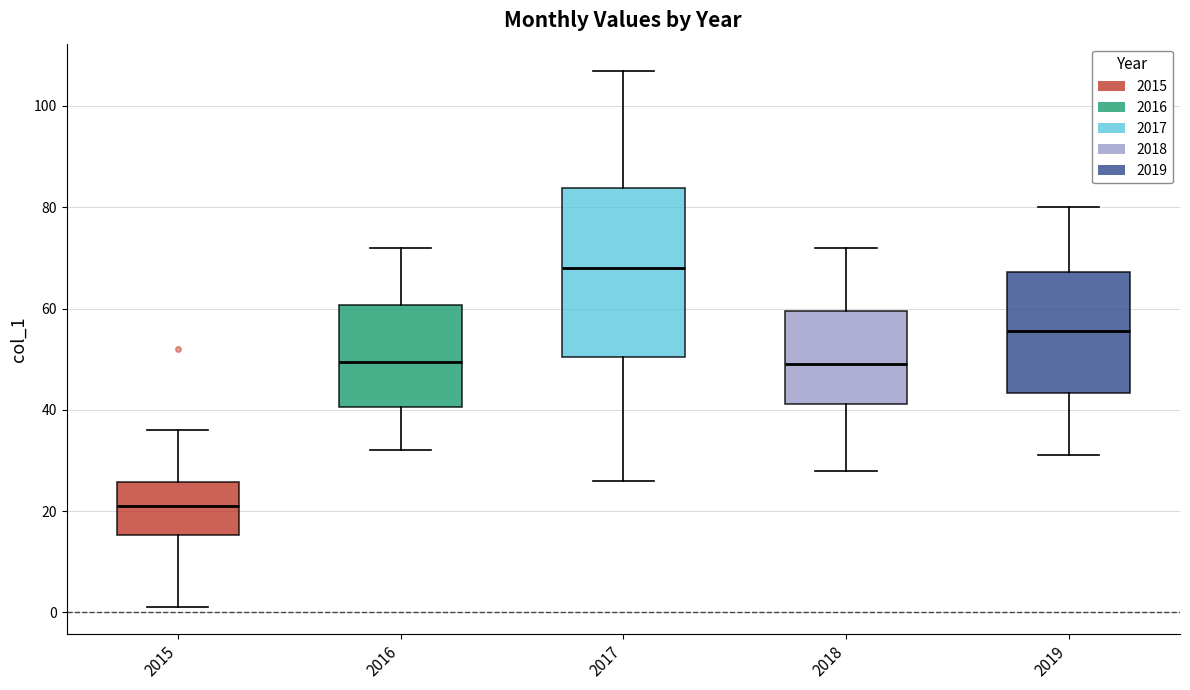

Which box is the tallest, from its lower edge to its upper edge?

2017